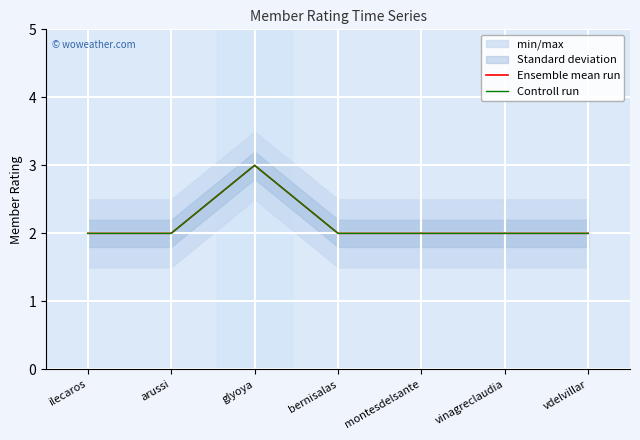

Count the number of categories in the chart.

7